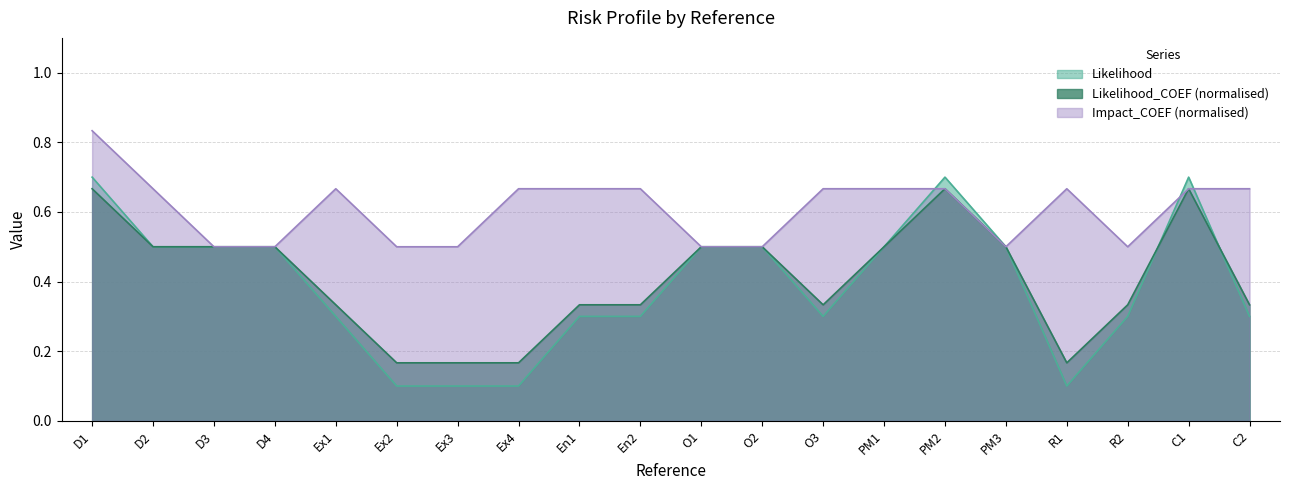

Which series ends up on top after the final intersection of Likelihood_COEF and Impact_COEF?

Impact_COEF